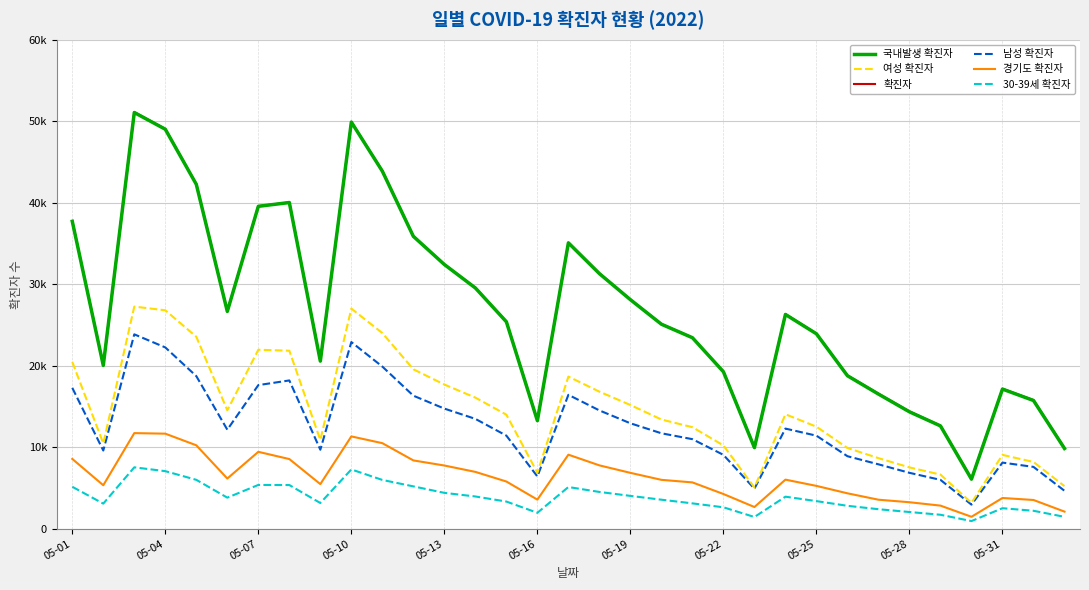

Which series has the largest range (max minus min)?

국내발생 확진자